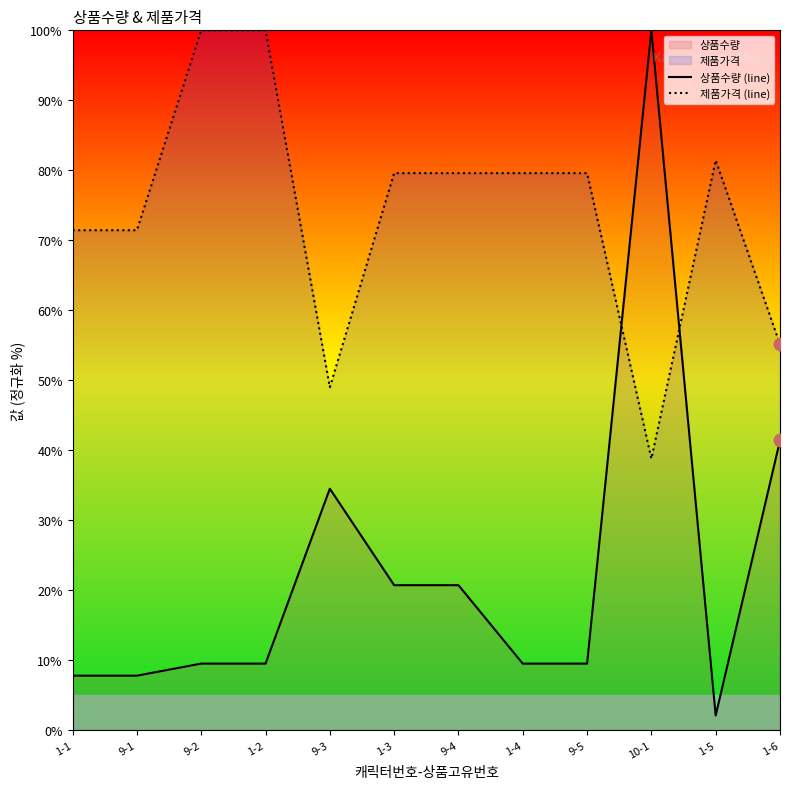

Which series reaches the maximum Y coordinate?

상품수량 (line)